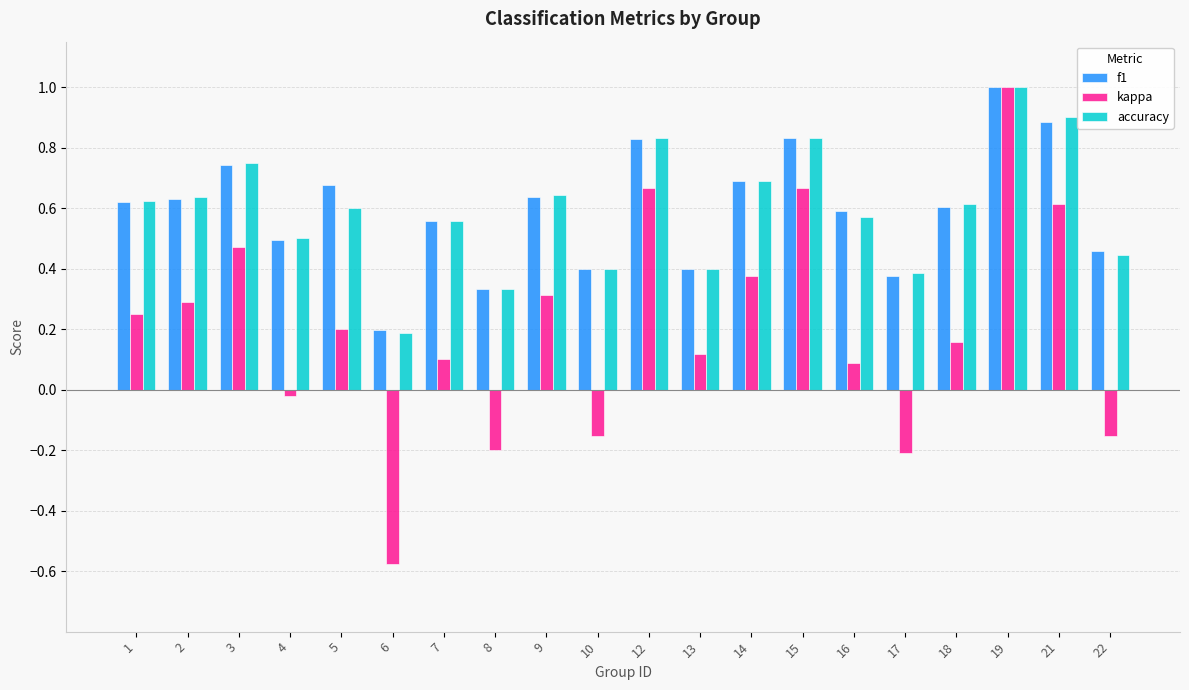

At which category is the sum across all series the highest?

19